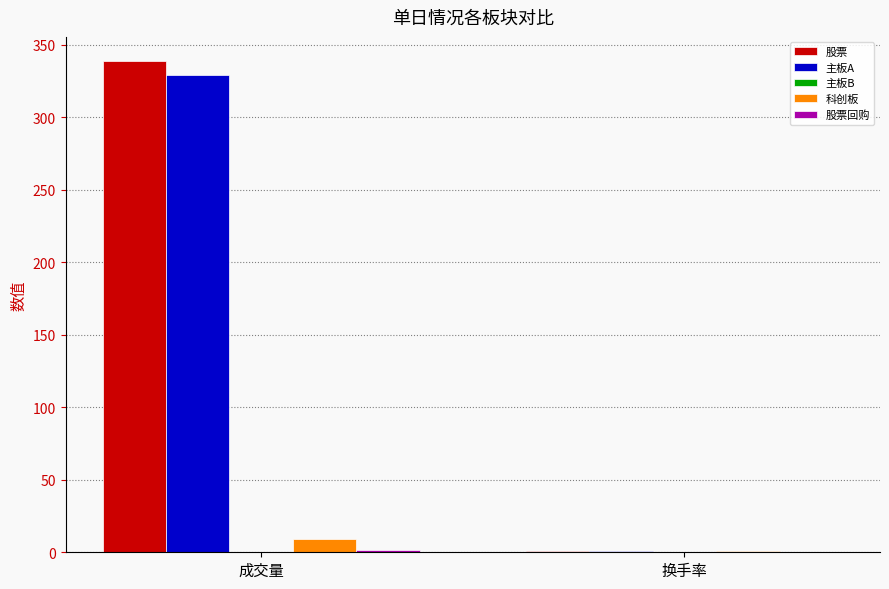

Between 成交量 and 换手率, which series saw the biggest shift?

股票